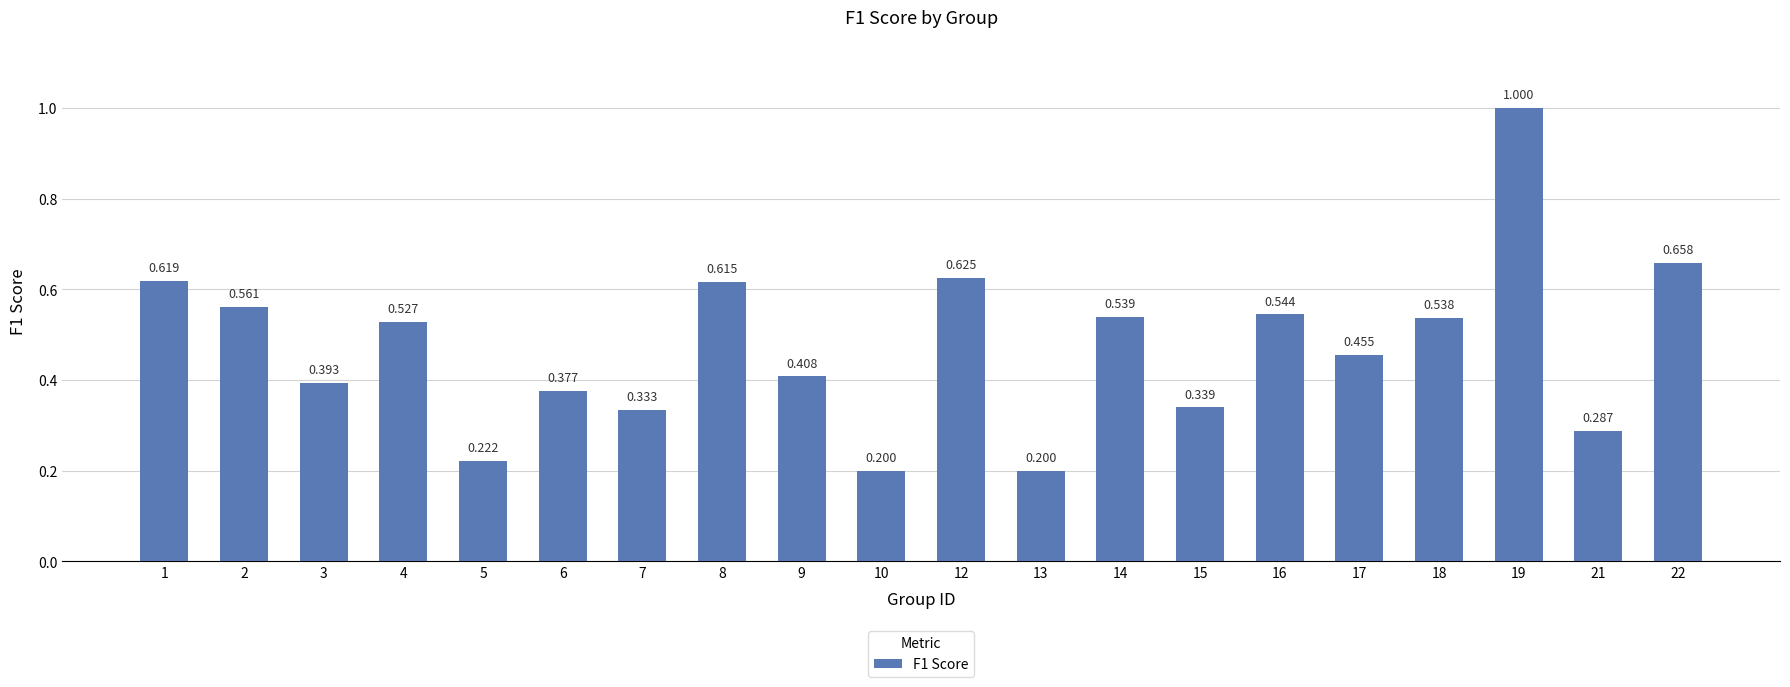

What is the change in value from 6 to 18?

+0.2